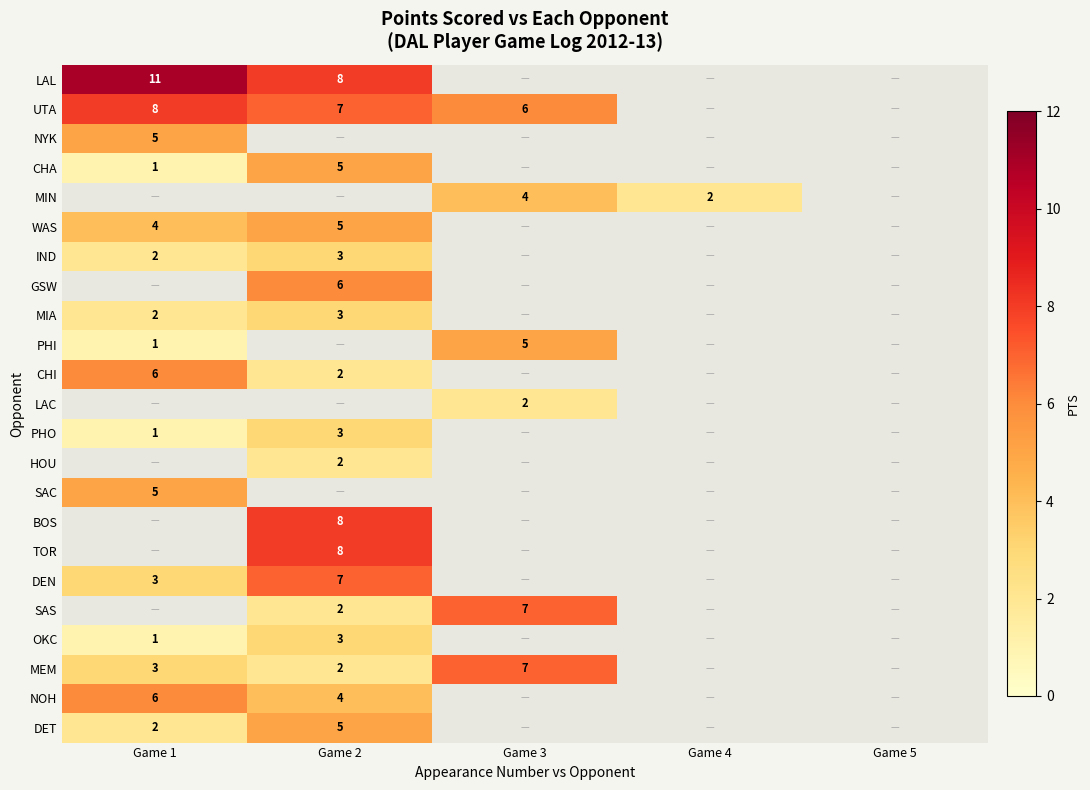

The PHI series shows 3 at Game 3. True or false?

False